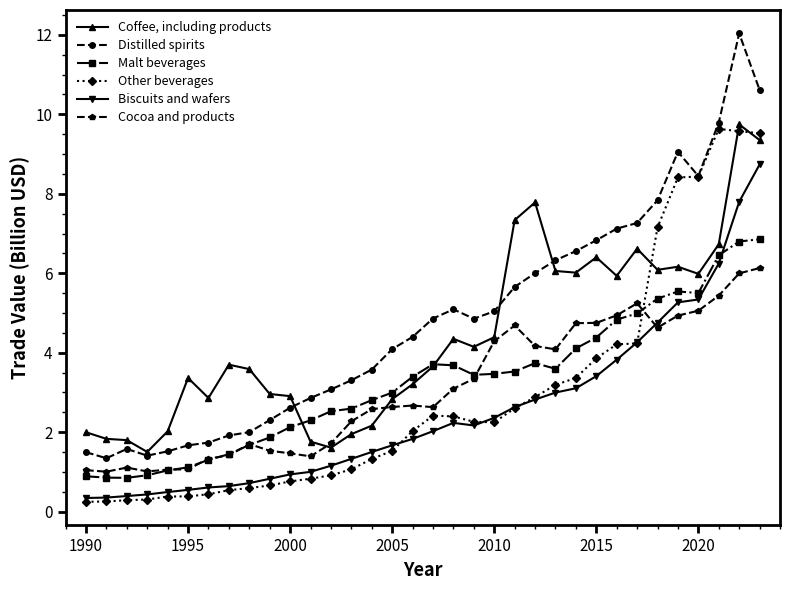

True or false: Biscuits and wafers and Distilled spirits cross at least once.

False